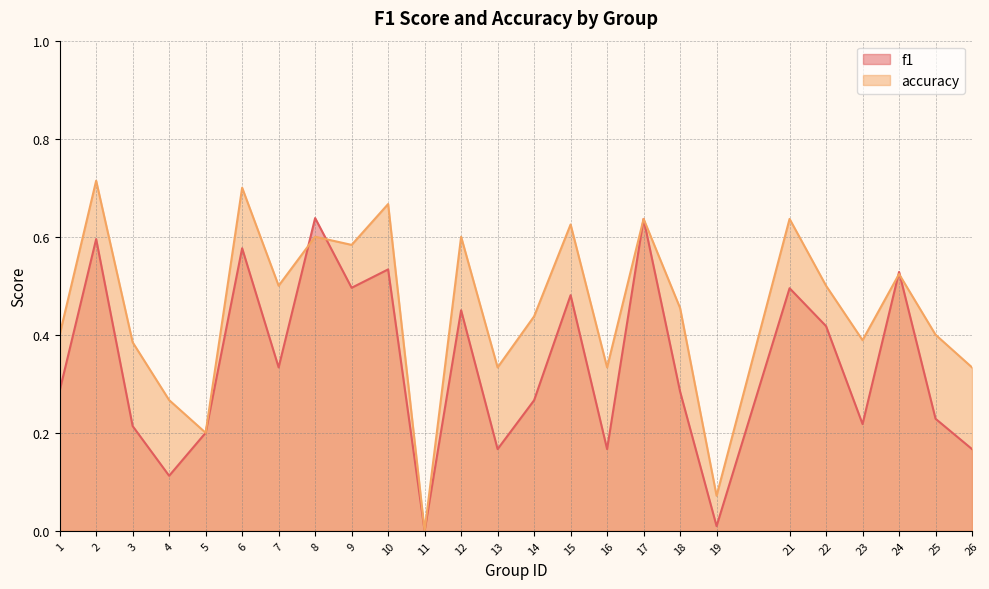

Reading left to right, what are all the values shown in this chart?

f1: 0.3	0.6	0.2	0.1	0.2	0.6	0.3	0.6	0.5	0.5	0.0	0.5	0.2	0.3	0.5	0.2	0.6	0.3	0.0	0.5	0.4	0.2	0.5	0.2	0.2
accuracy: 0.4	0.7	0.4	0.3	0.2	0.7	0.5	0.6	0.6	0.7	0.0	0.6	0.3	0.4	0.6	0.3	0.6	0.5	0.1	0.6	0.5	0.4	0.5	0.4	0.3